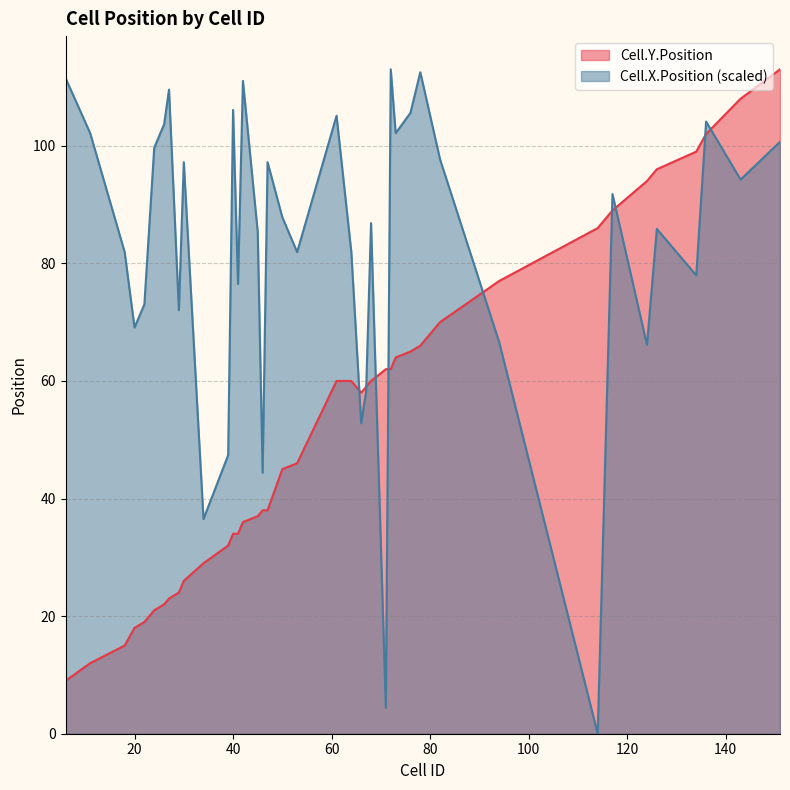

Reading left to right, transcribe all the data shown in this chart.

Cell.Y.Position: 9.0	12.0	15.0	18.0	19.0	21.0	22.0	23.0	24.0	26.0	29.0	32.0	34.0	34.0	36.0	37.0	38.0	38.0	45.0	46.0	60.0	60.0	58.0	59.0	60.0	62.0	62.0	64.0	65.0	66.0	70.0	77.0	86.0	89.0	94.0	96.0	99.0	102.0	108.0	113.0
Cell.X.Position: 111.5	102.1	81.9	69.1	73.0	99.7	103.6	109.5	72.0	97.2	36.5	47.4	106.1	76.5	111.0	85.4	44.4	97.2	87.8	81.9	105.1	81.9	52.8	58.2	86.8	4.4	113.0	102.1	105.6	112.5	97.7	66.6	0.0	91.8	66.1	85.9	78.0	104.1	94.2	100.7